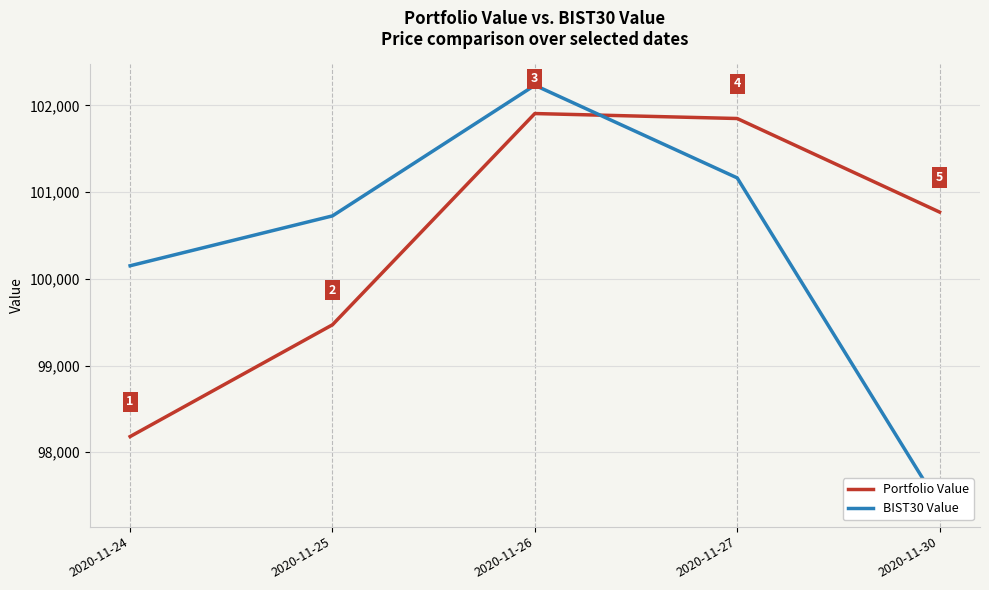

Is the value of BIST30 Value at 2020-11-25 greater than the value of Portfolio Value at 2020-11-25?

Yes